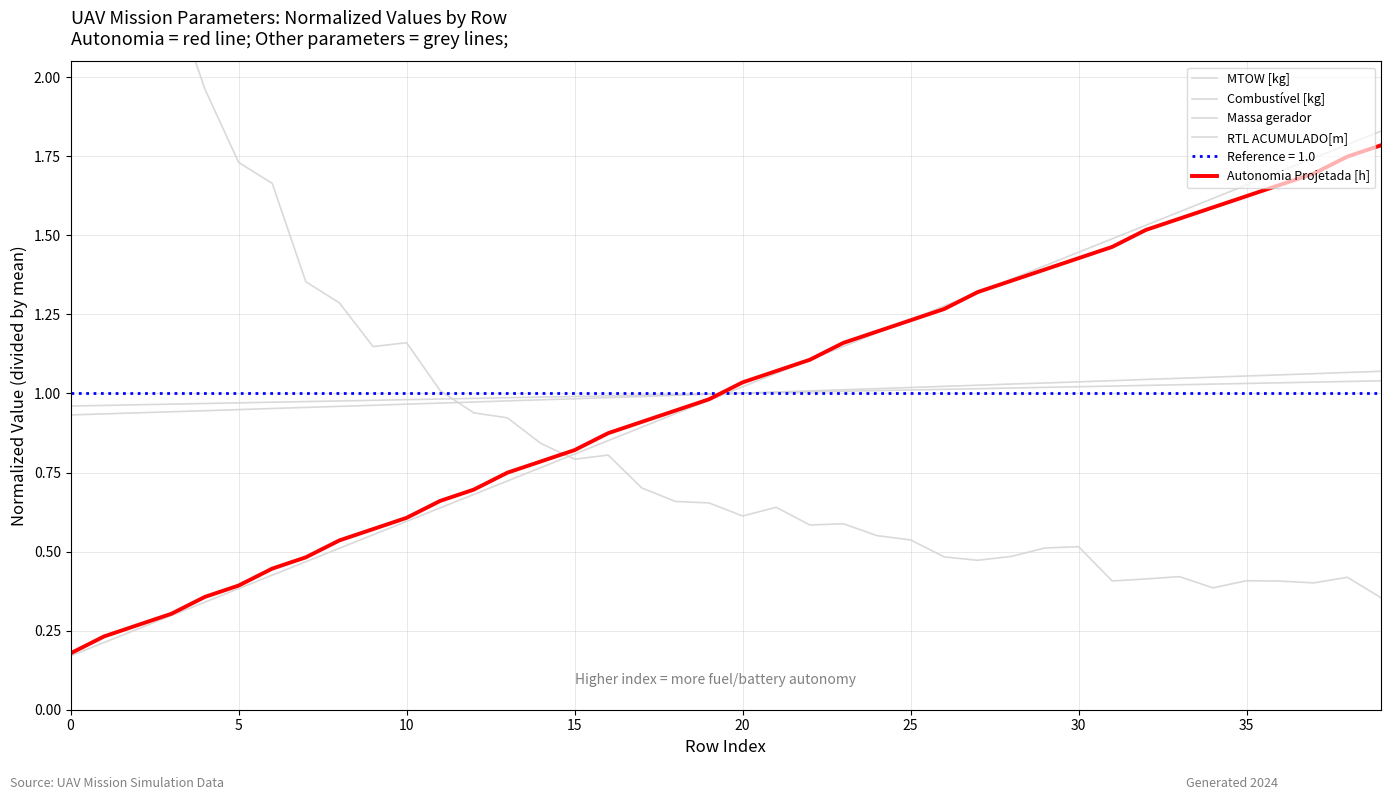

What is the sum of all Autonomia Projetada [h] values?

40.0